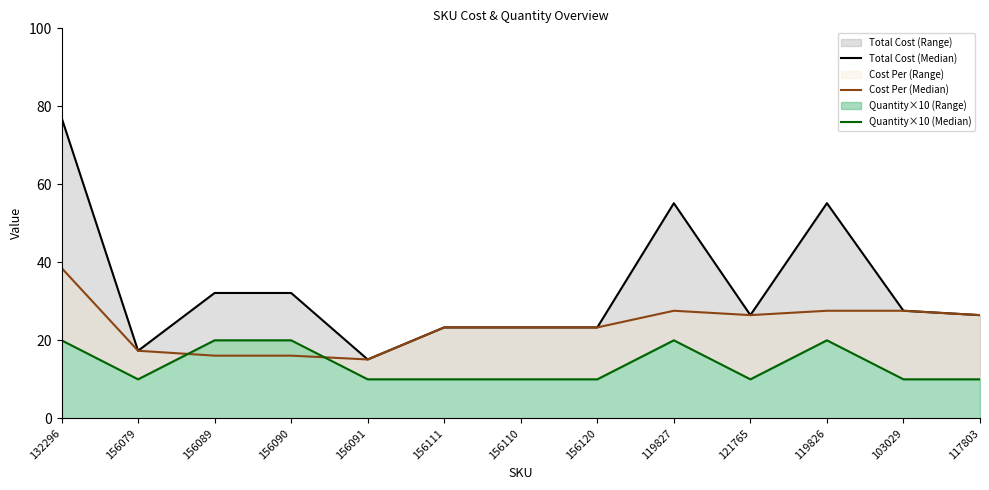

Rank the categories by Total Cost (Median) value from lowest to highest.

156091, 156079, 156111, 156110, 156120, 121765, 117803, 103029, 156089, 156090, 119827, 119826, 132296